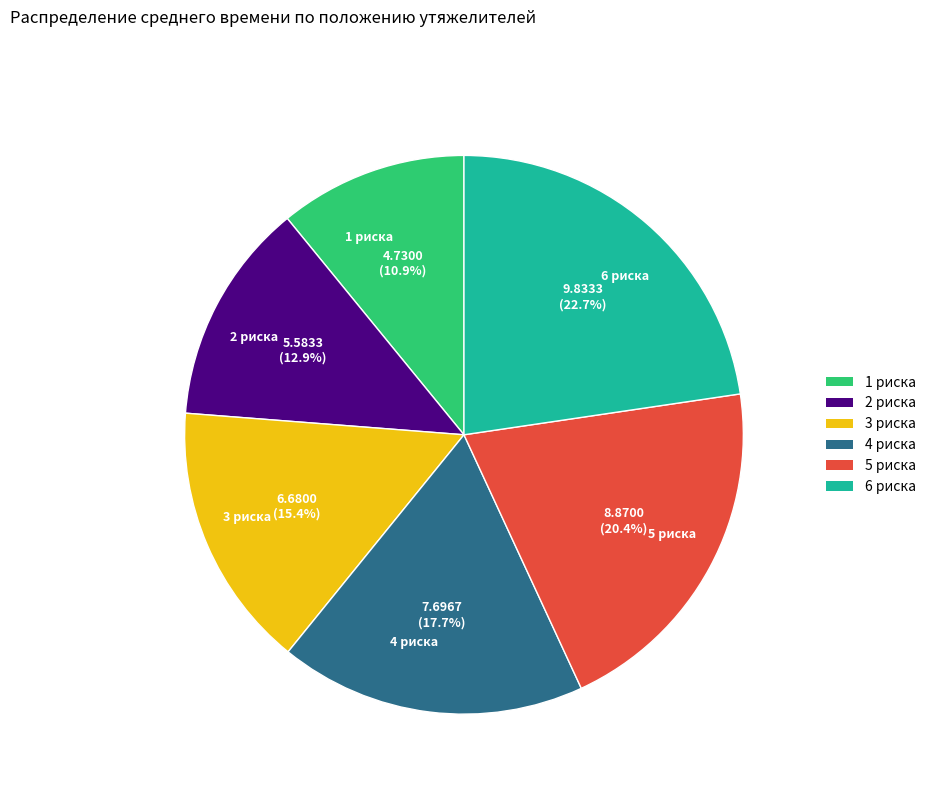

Count the number of slices in the pie.

6